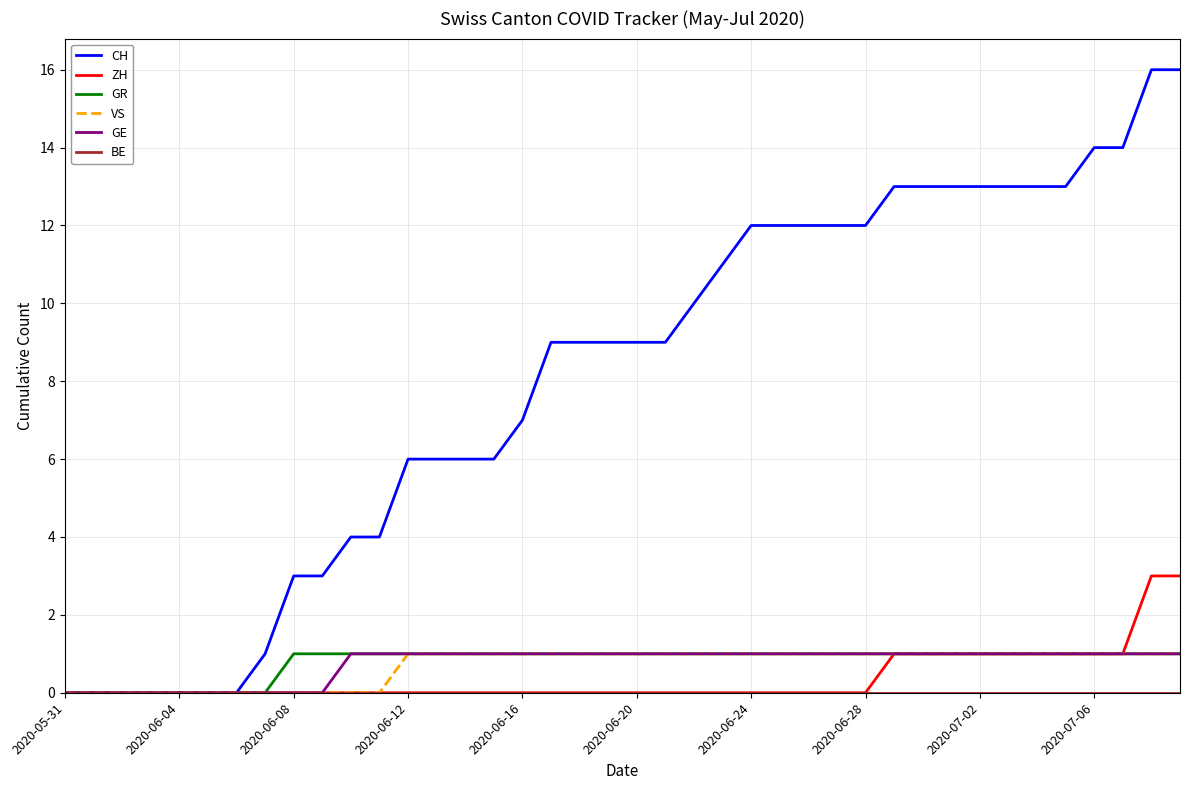

Which series has the largest total across all categories?

CH